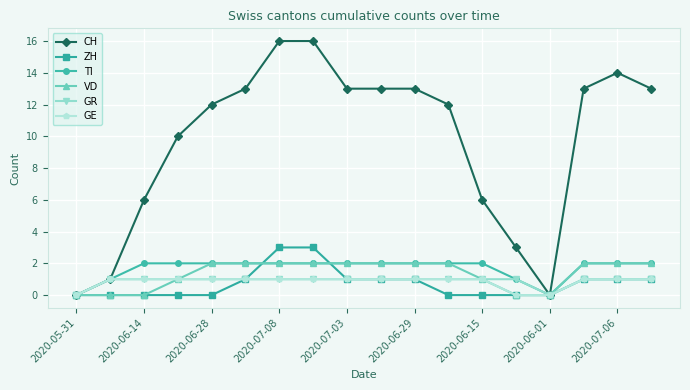

What is the value of the ZH point at the 17th from the left?

1